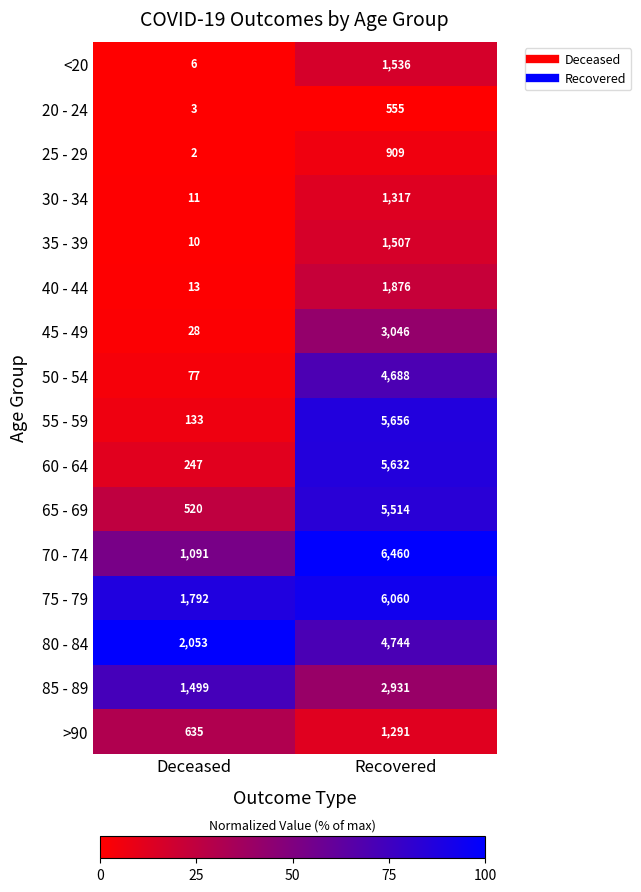

At how many categories does at least one series exceed 15?

2